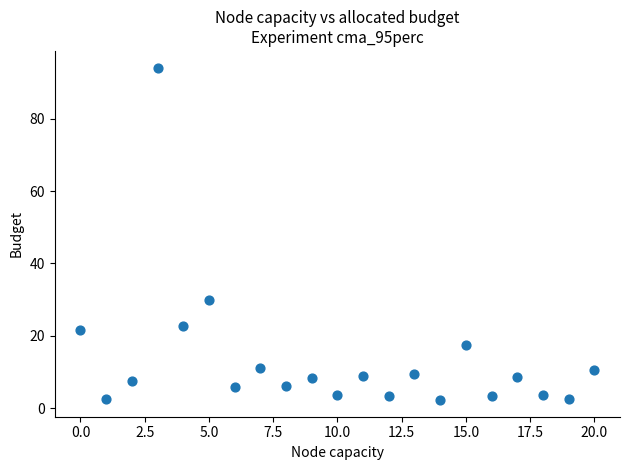

What Y value in the scatter plot is closest to 48?

30.0